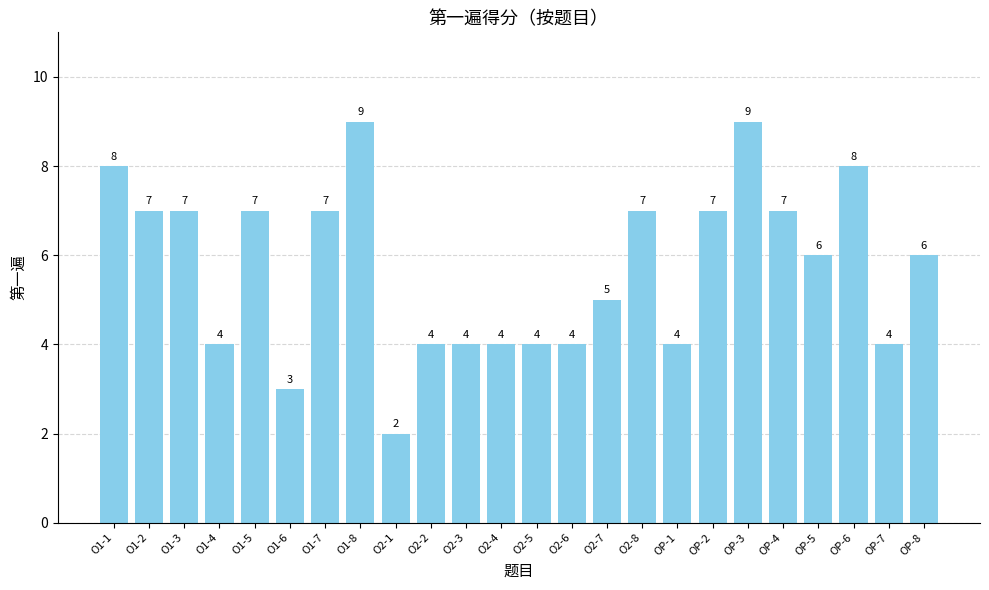

What is the label of the 11th bar from the left?

O2-3